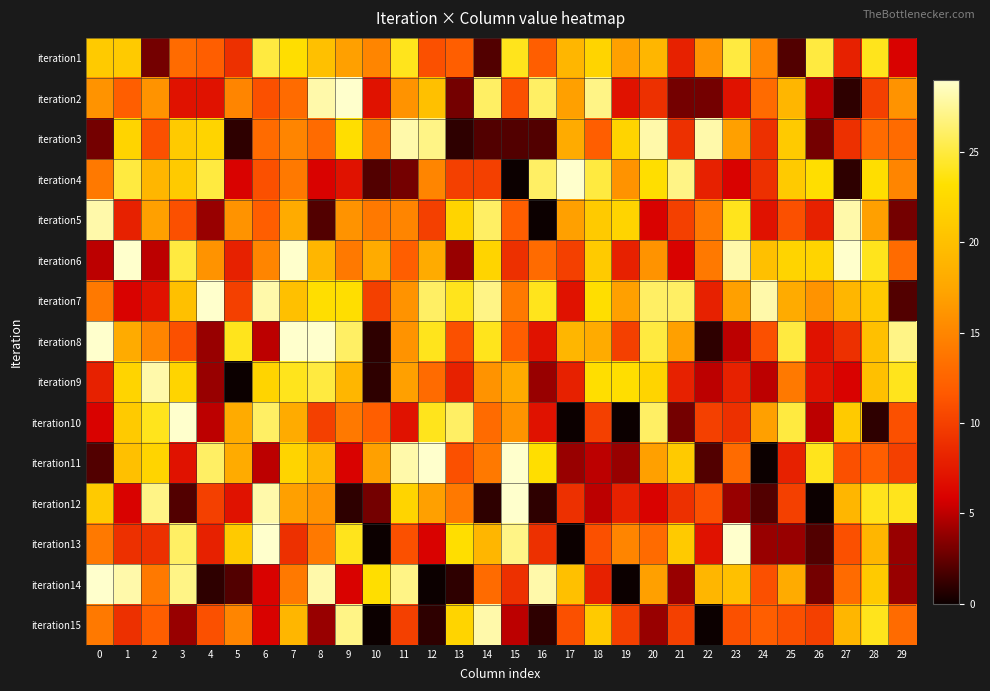

How many data points does each series have?

30